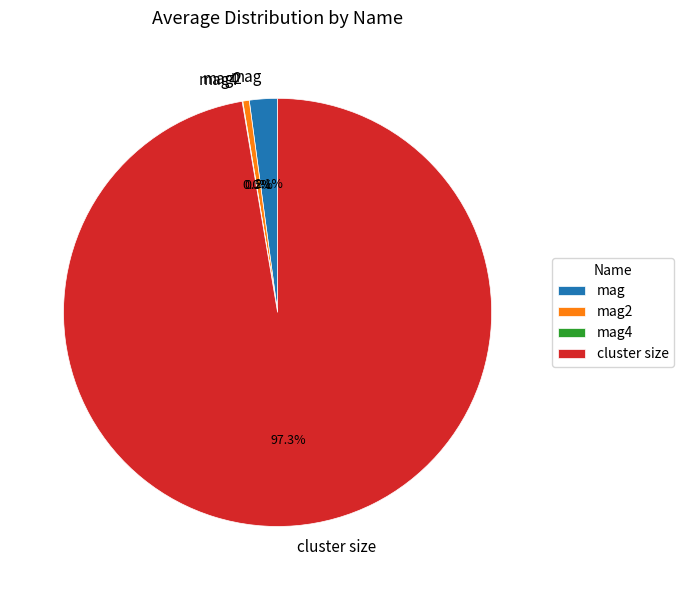

What portion of the pie excludes mag?

97.9%